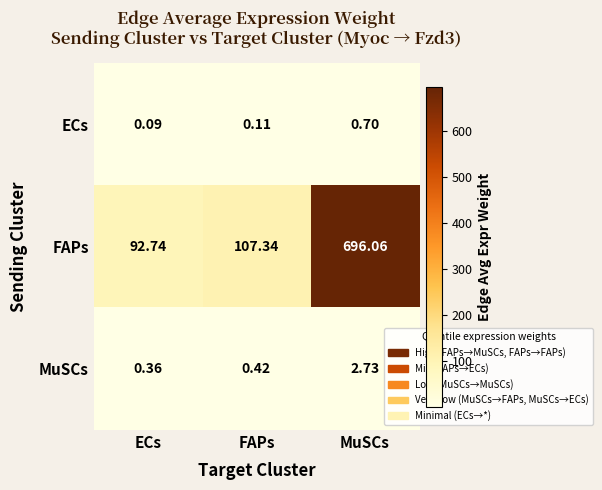

Is the value of ECs at FAPs greater than the value of FAPs at FAPs?

No